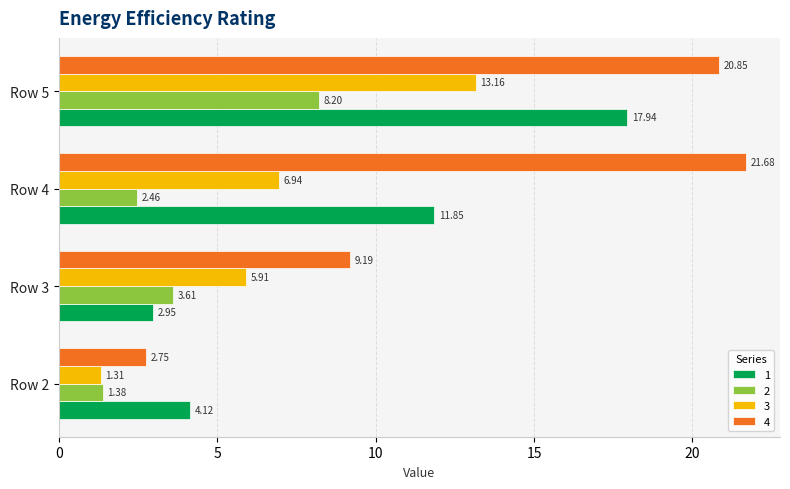

Which series changed the most between Row 2 and Row 3?

4